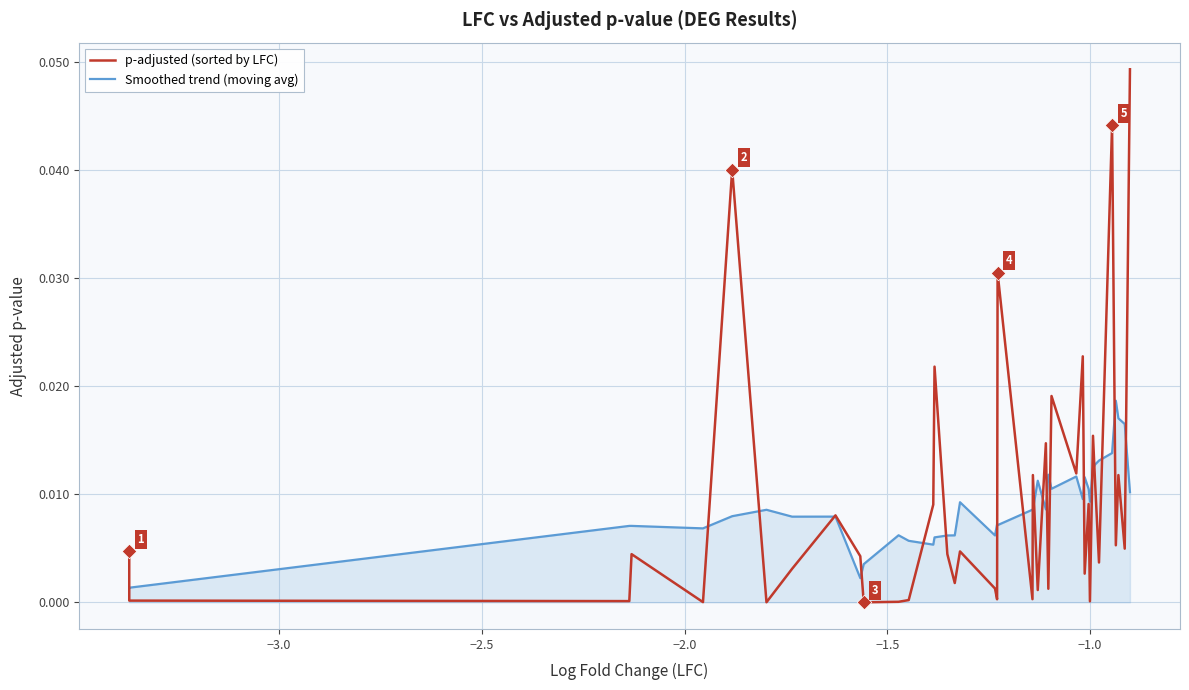

Which series reaches the minimum Y coordinate?

p-adjusted (sorted by LFC)